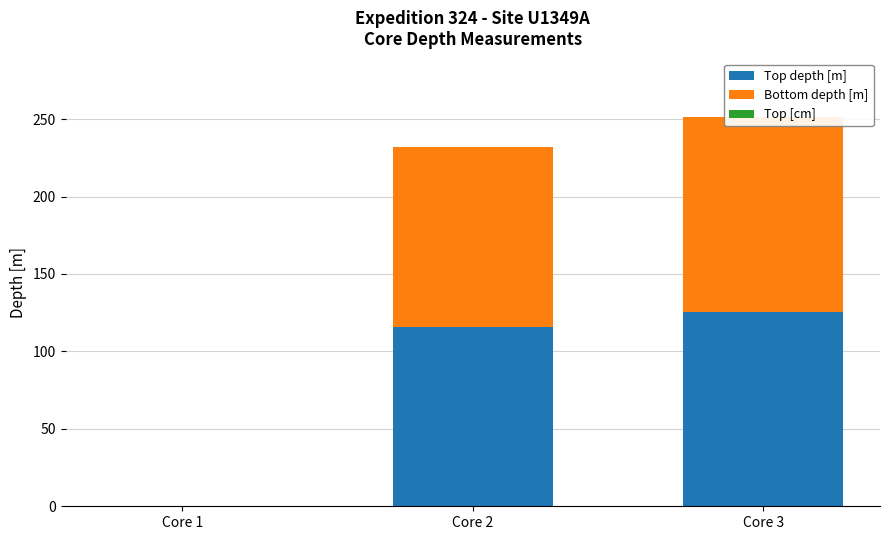

Reading right to left, what are all the values shown in this chart?

Top depth [m]: 125.7	116.0	0.2
Bottom depth [m]: 125.7	116.0	0.2
Top [cm]: 0.0	0.0	0.0